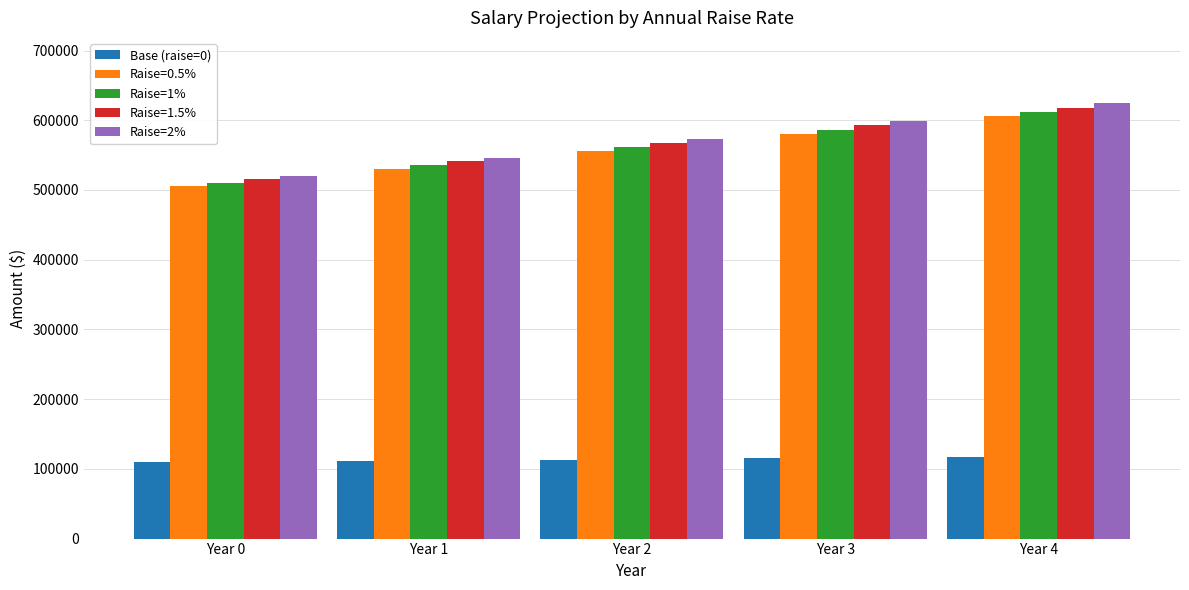

What is the minimum value for Raise=2%?

520404.0